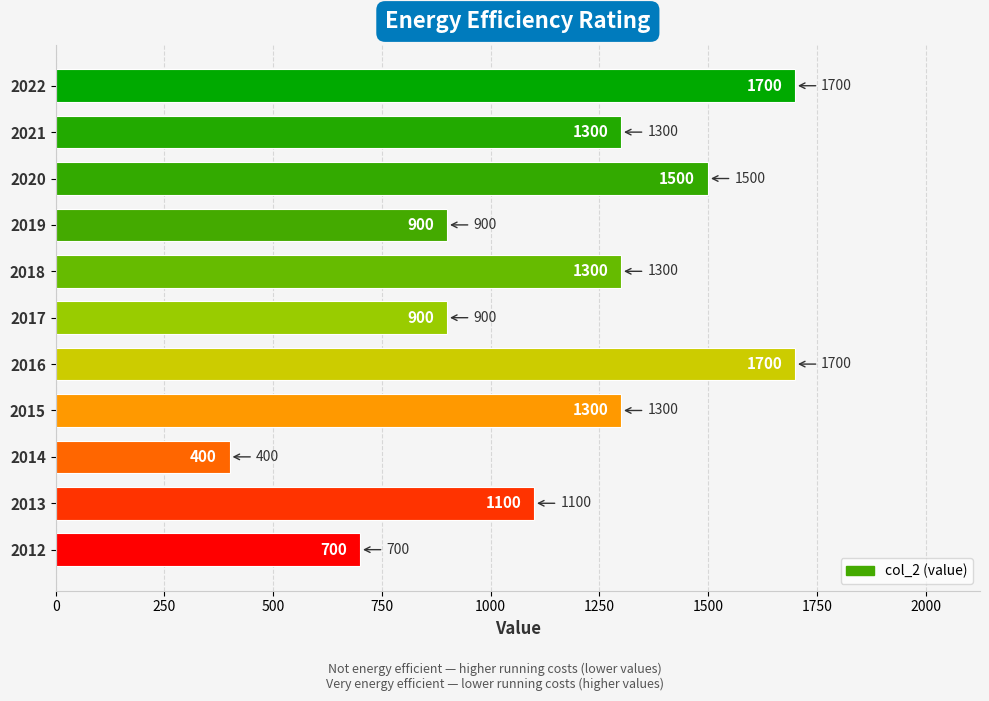

Reading bottom to top, transcribe all the data shown in this chart.

2012=700	2013=1100	2014=400	2015=1300	2016=1700	2017=900	2018=1300	2019=900	2020=1500	2021=1300	2022=1700